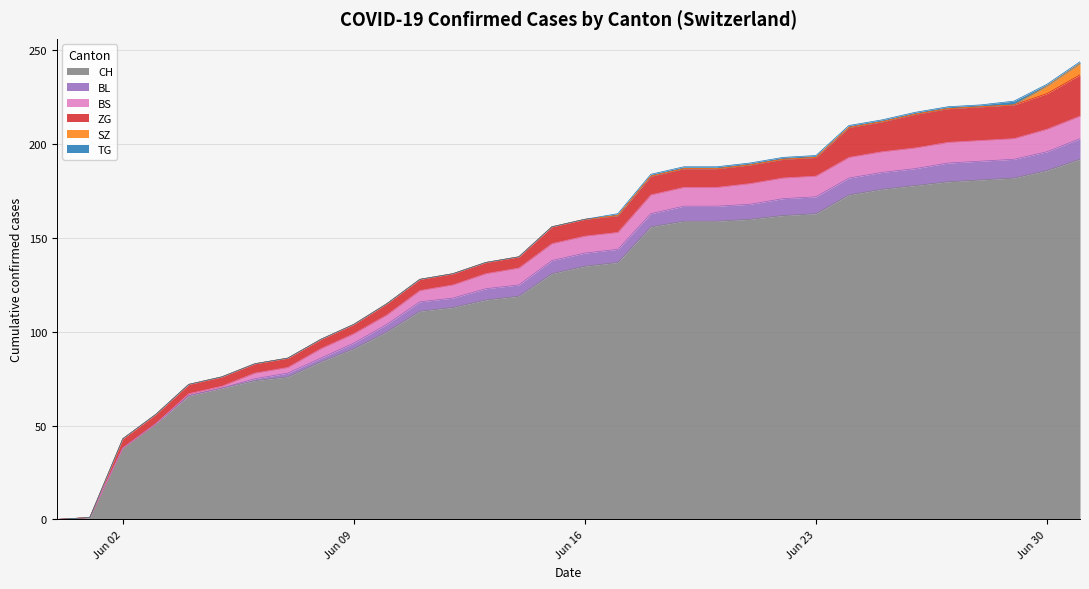

How many positive values does the CH series have?

31